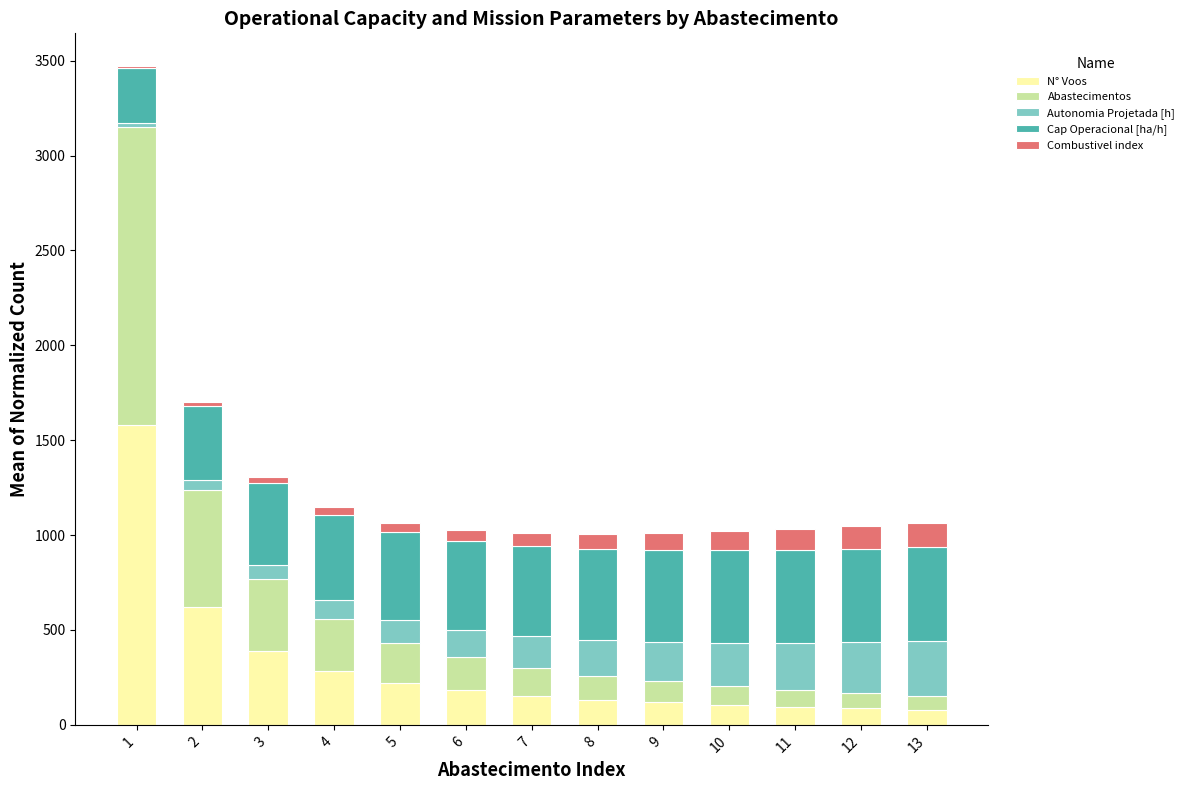

What is the total value across all series at 9?

1012.8